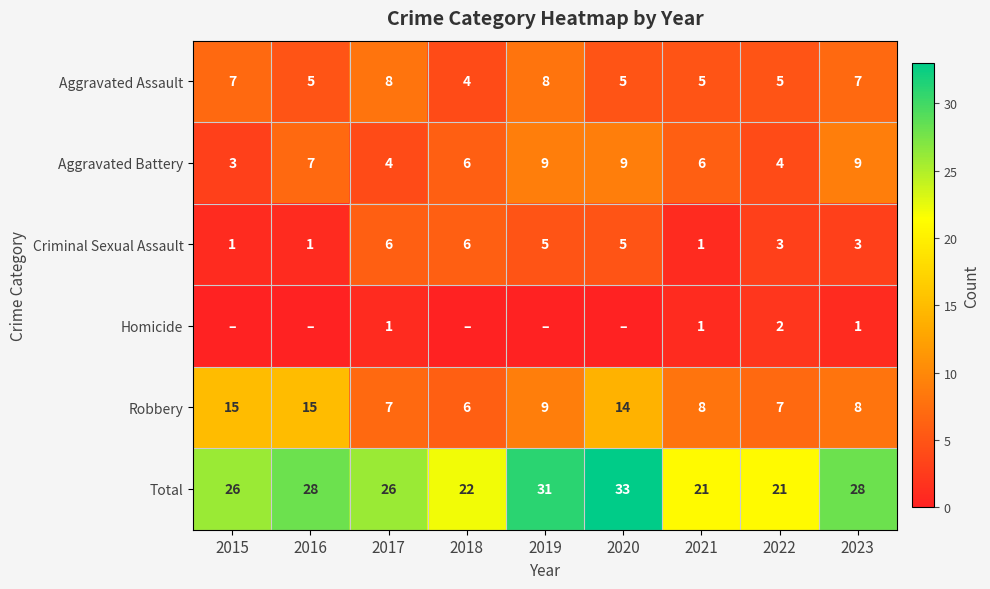

Count the Robbery values in the range 7 to 14.

6